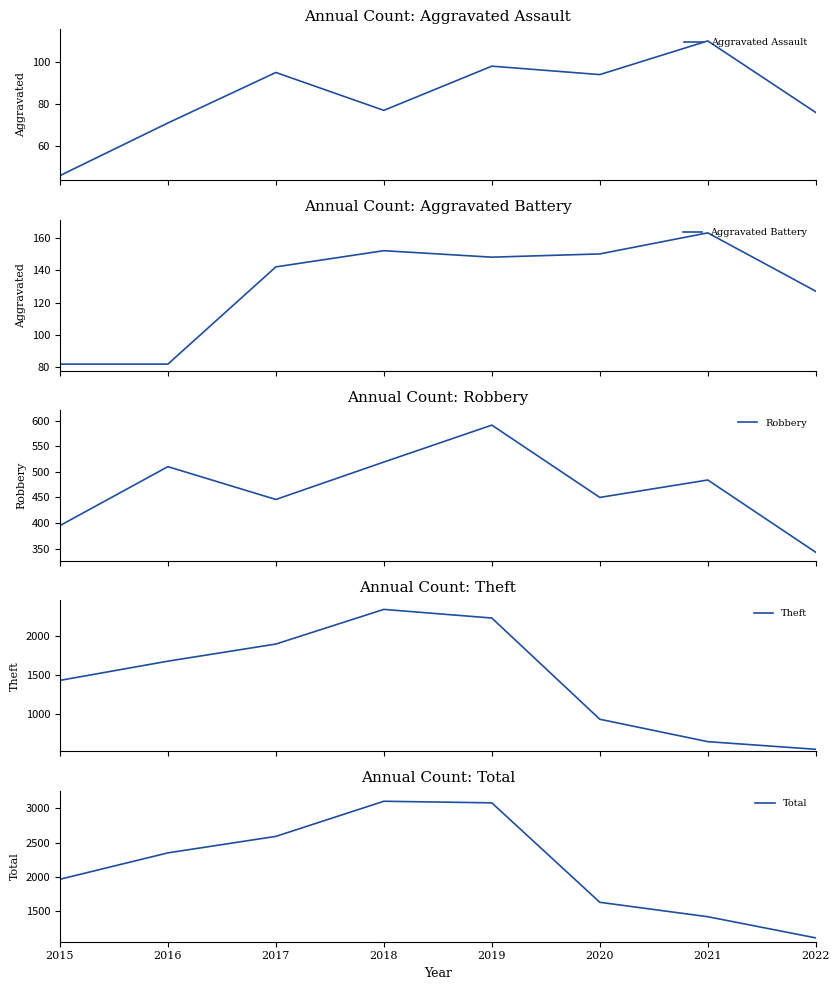

What are all the series names shown in the legend?

Aggravated Assault, Aggravated Battery, Robbery, Theft, Total